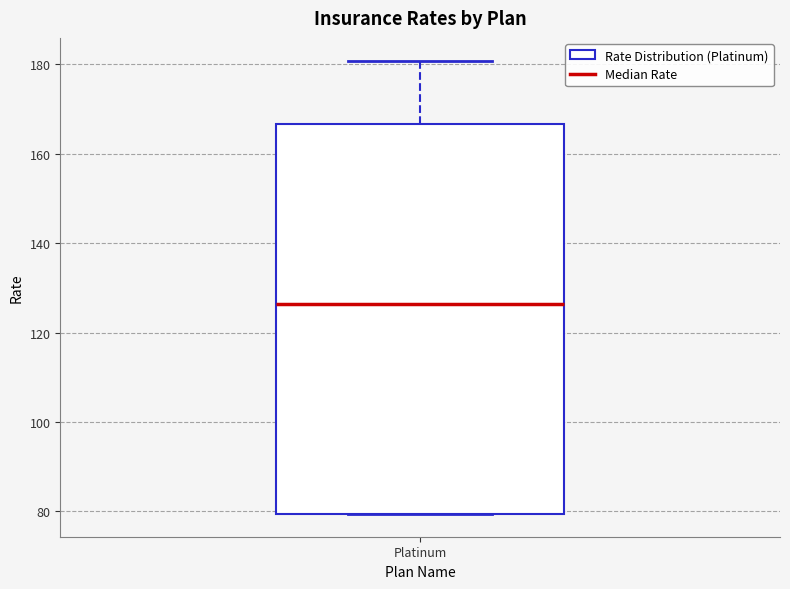

Transcribe this box plot: give where the median line is, the range the box spans, and where the two whiskers end, as read against the y-axis. The values are not printed on the chart, so give them approximately, as read against the axis.

median 126, box 80 to 166, whiskers 80 to 180